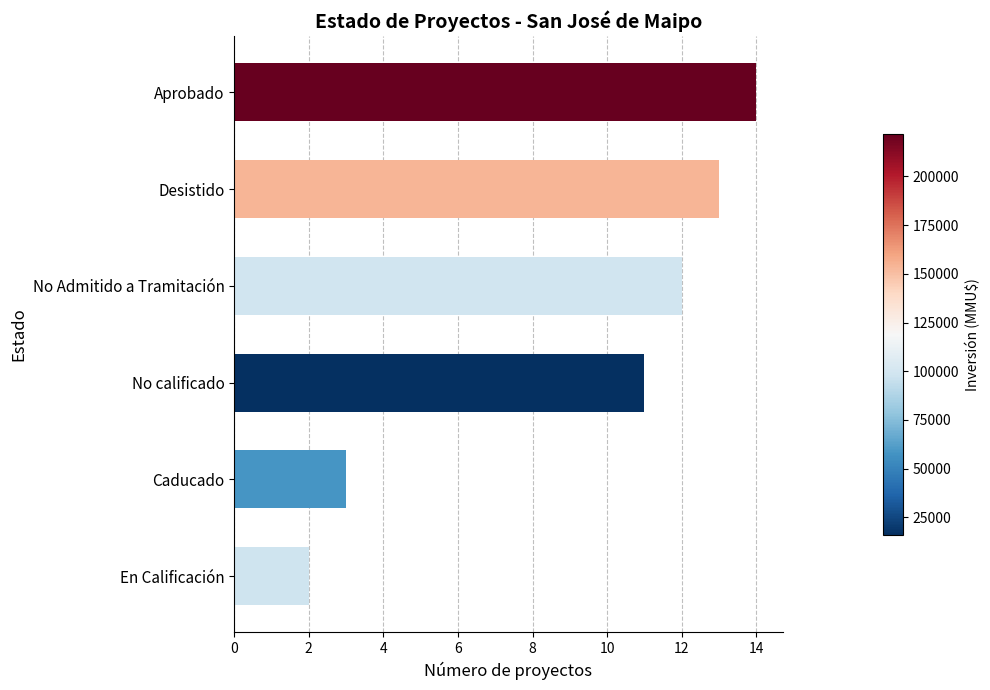

List the labels in order of value, largest first.

Aprobado, Desistido, No Admitido a Tramitación, No calificado, Caducado, En Calificación